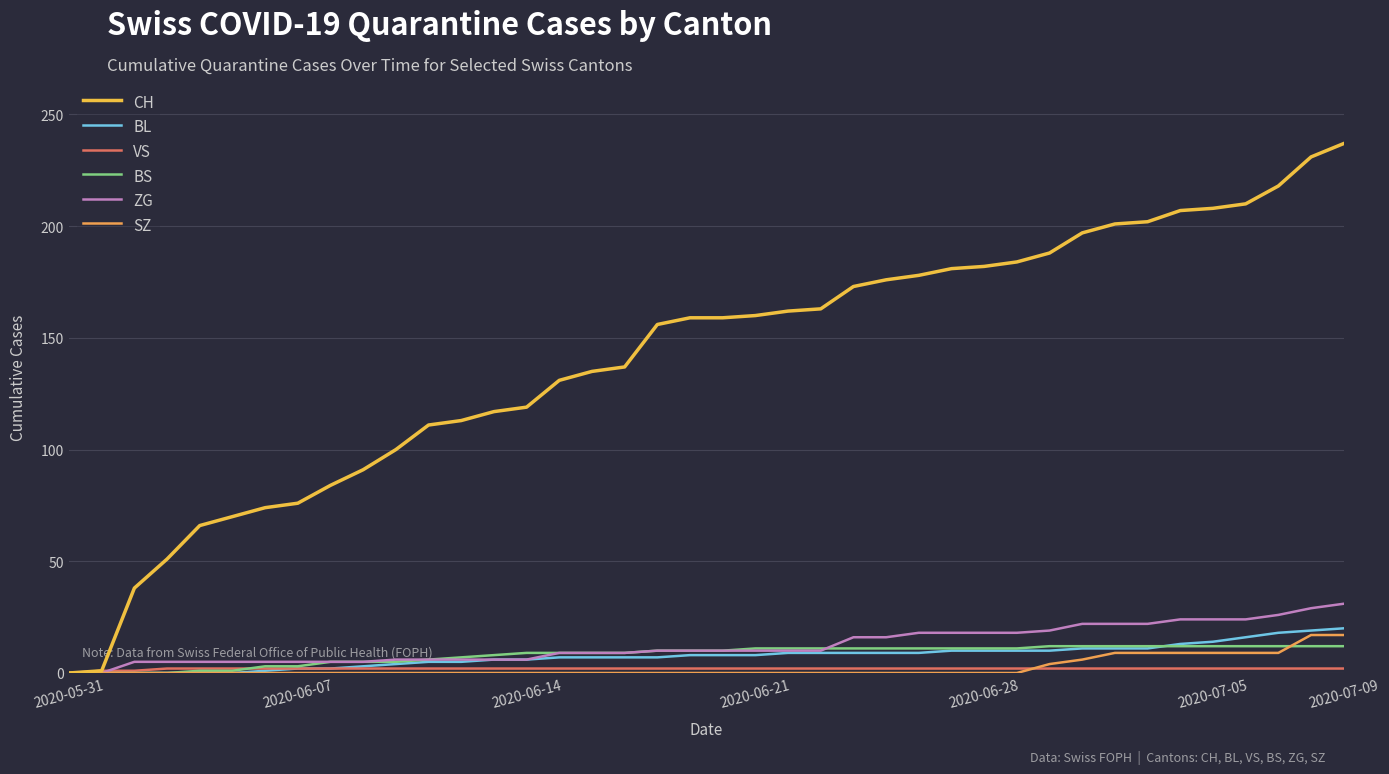

At how many categories does at least one series exceed 60?

36